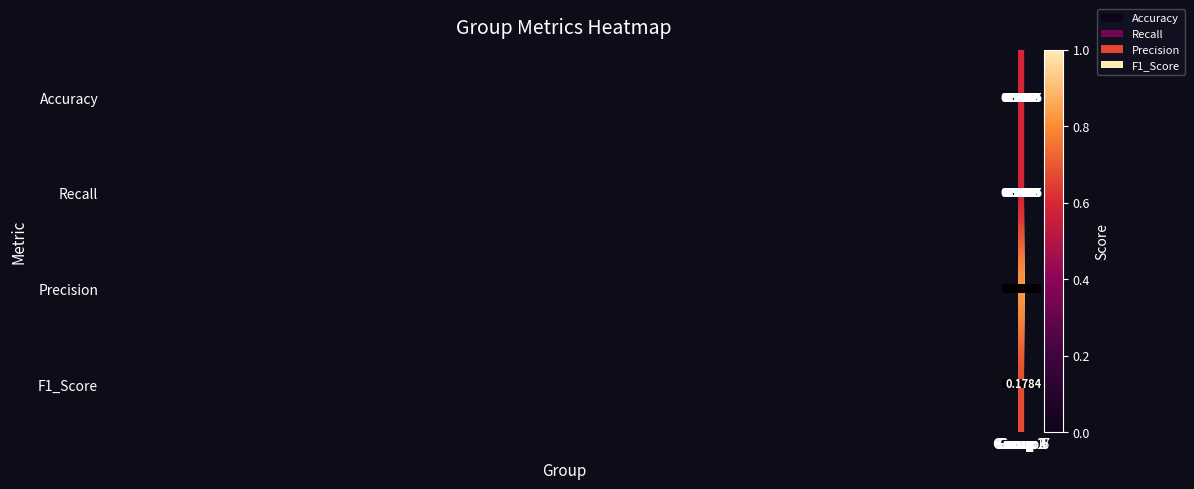

How many series are shown in this chart?

4